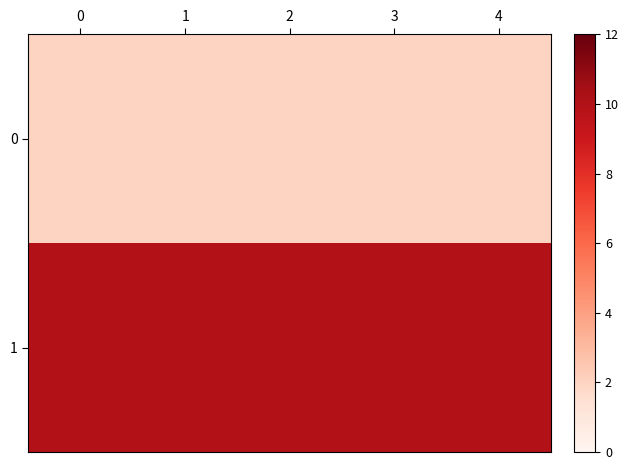

Rank the series at 1 from highest to lowest value.

1, 0